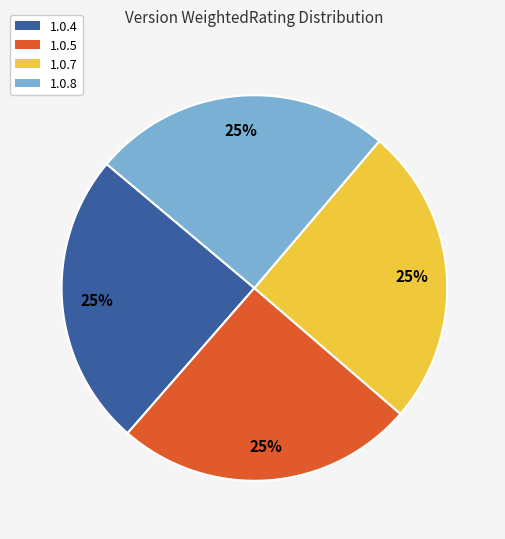

Does any single category account for the majority?

No